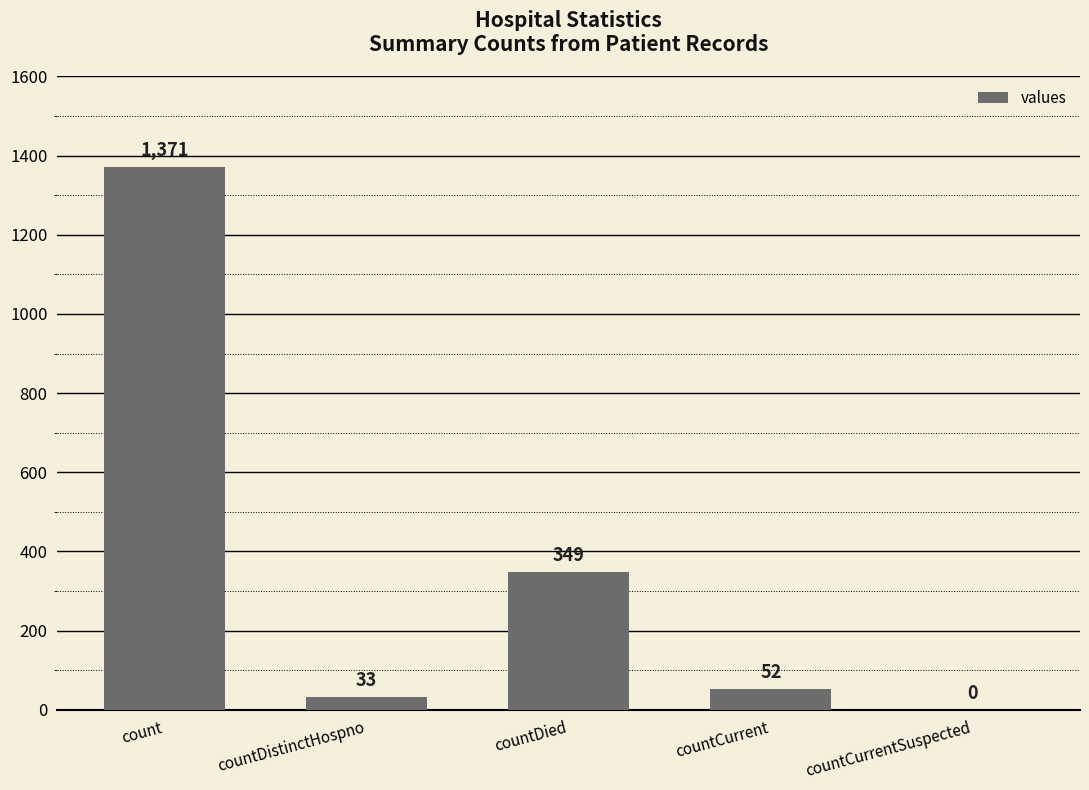

What is the average value?

361